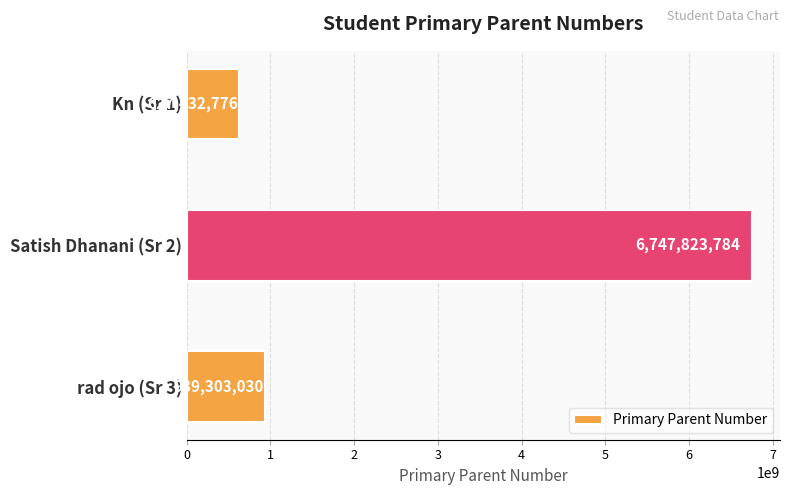

Approximately how many times larger is the value at Satish Dhanani (Sr 2) compared to Kn (Sr 1)?

10.8